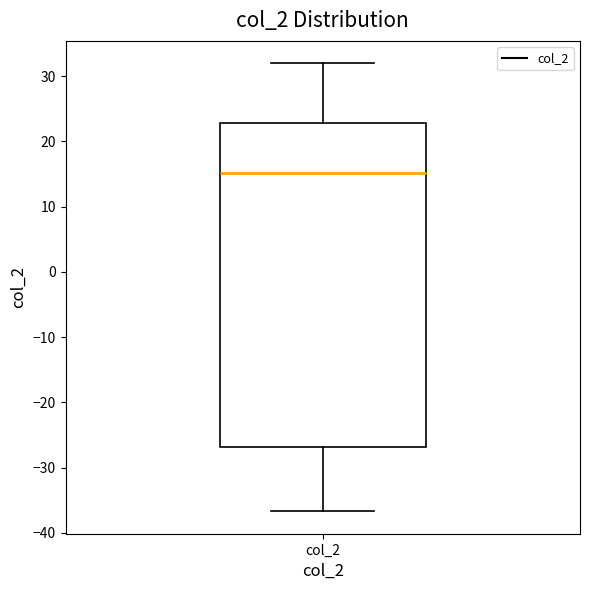

Transcribe this box plot: give where the median line is, the range the box spans, and where the two whiskers end, as read against the y-axis. The values are not printed on the chart, so give them approximately, as read against the axis.

median 15, box -27 to 23, whiskers -37 to 32